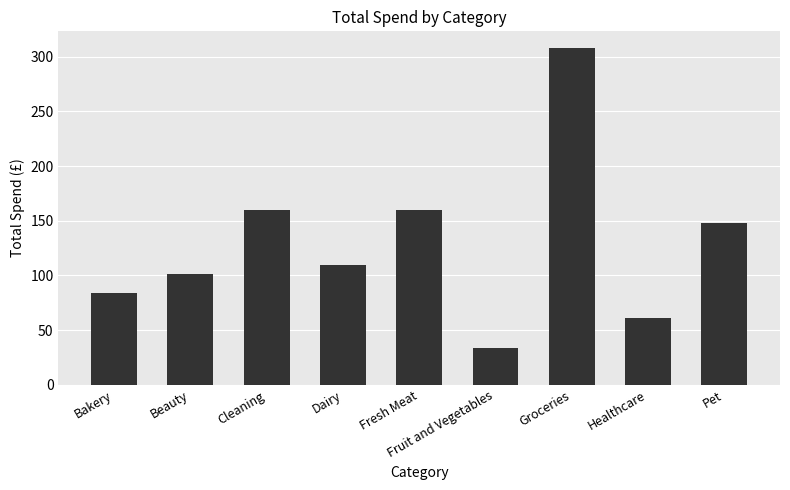

At which category does the chart reach its peak across all series?

Groceries